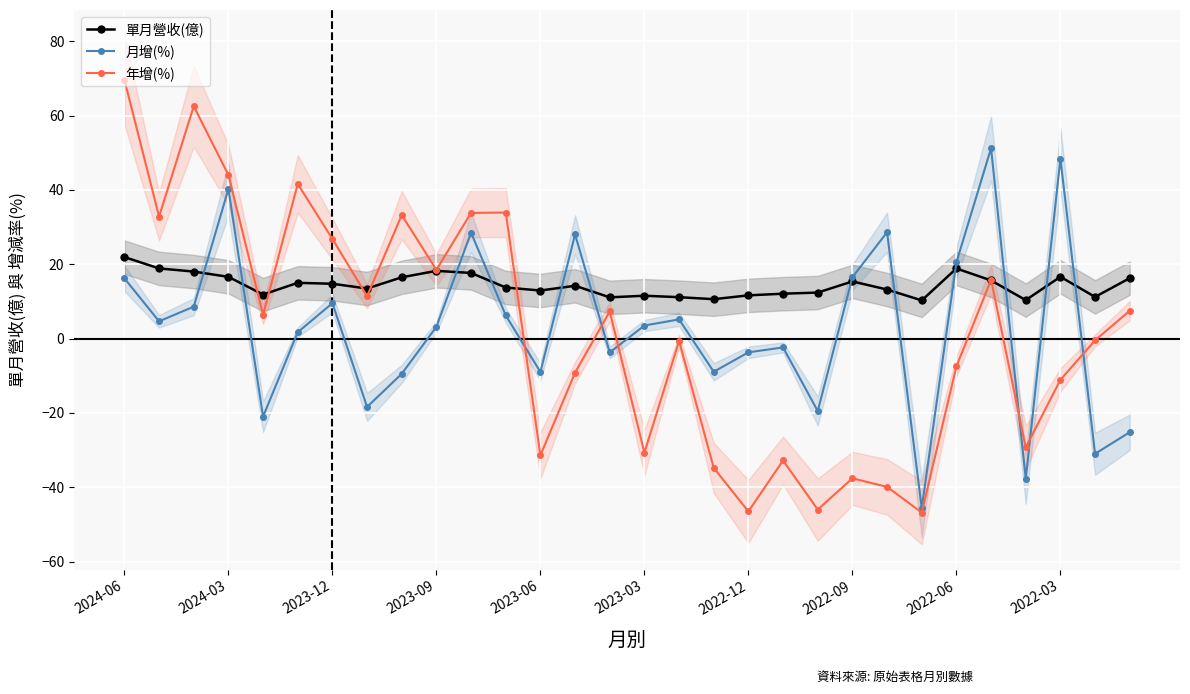

What are all the series names shown in the legend?

單月營收(億), 月增(%), 年增(%)